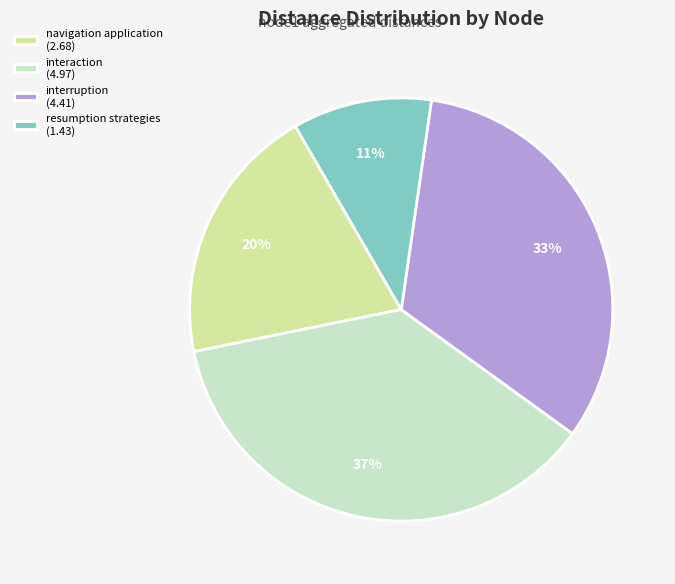

How many segments does this pie chart have?

4